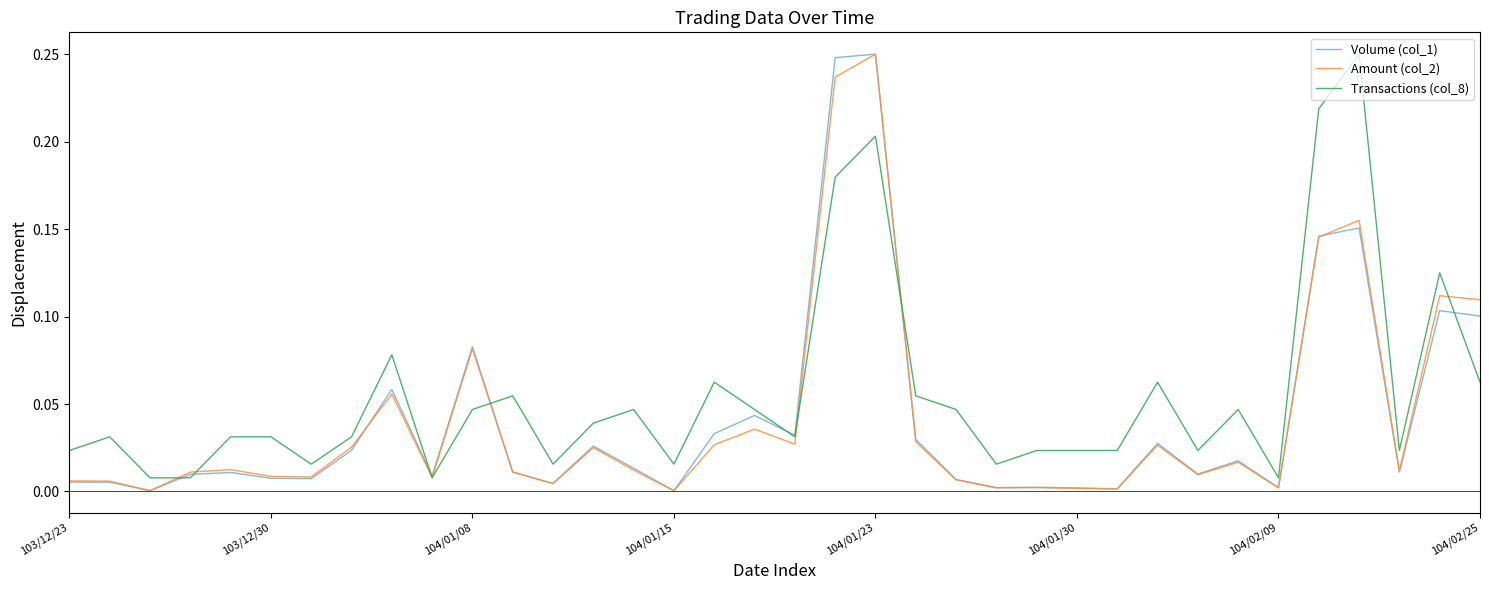

Which series has the largest total across all categories?

Transactions (col_8)